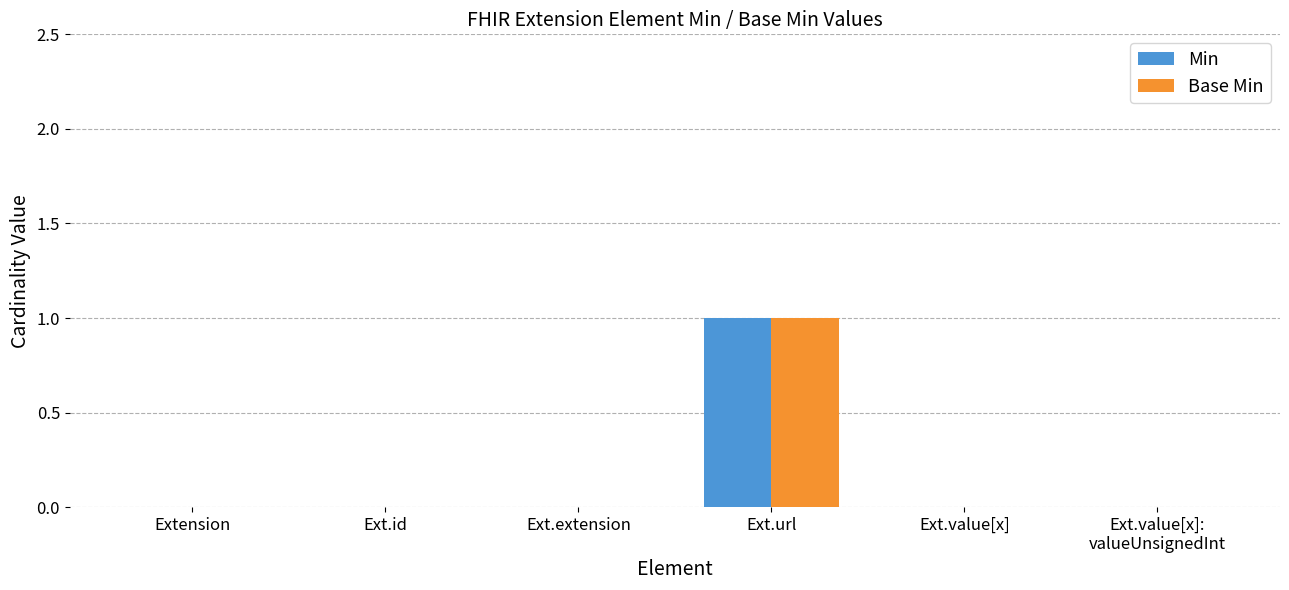

How many groups of bars are there?

6